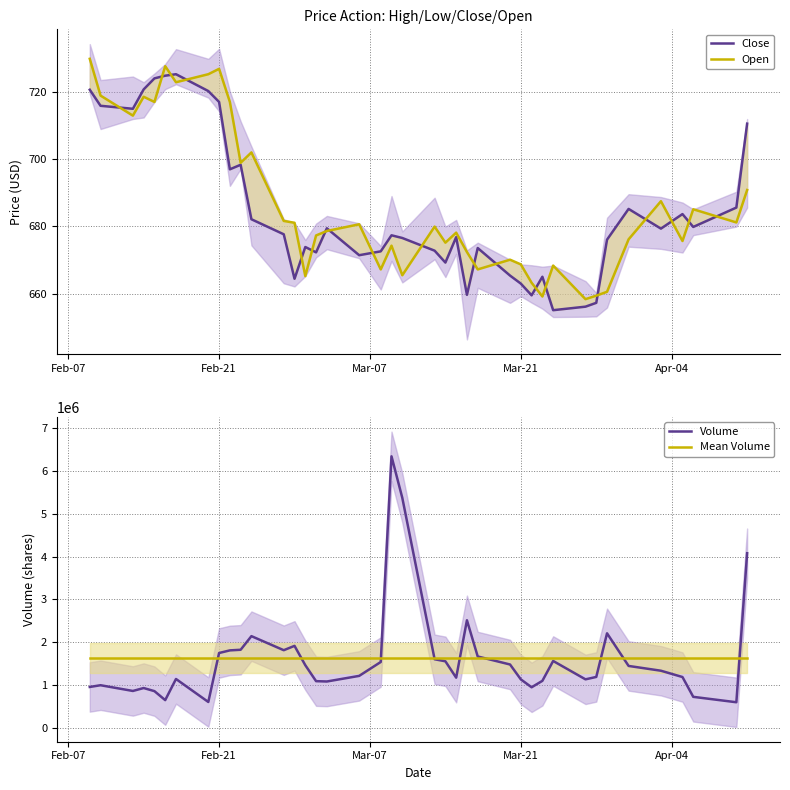

What is the highest value of the Volume series?

6336933.0